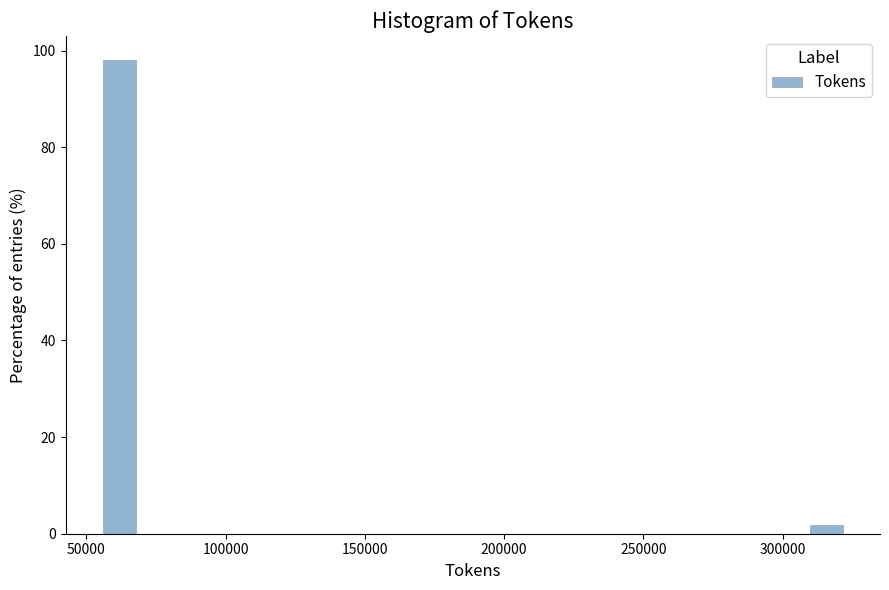

Around what value on the x-axis is the tallest bar? Give the approximate position of its centre, as read against the axis.

60000